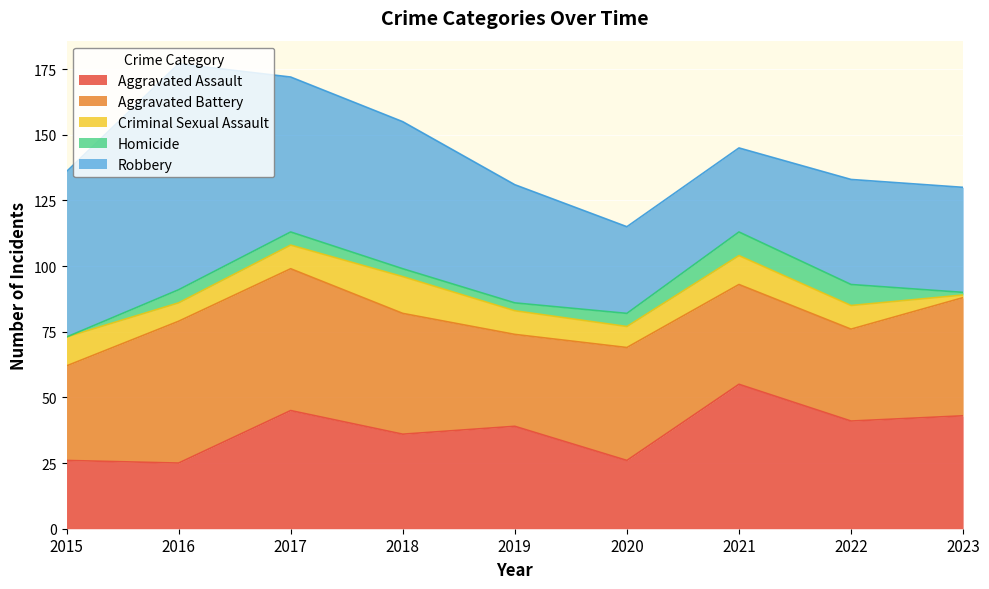

How many series are shown in this chart?

5